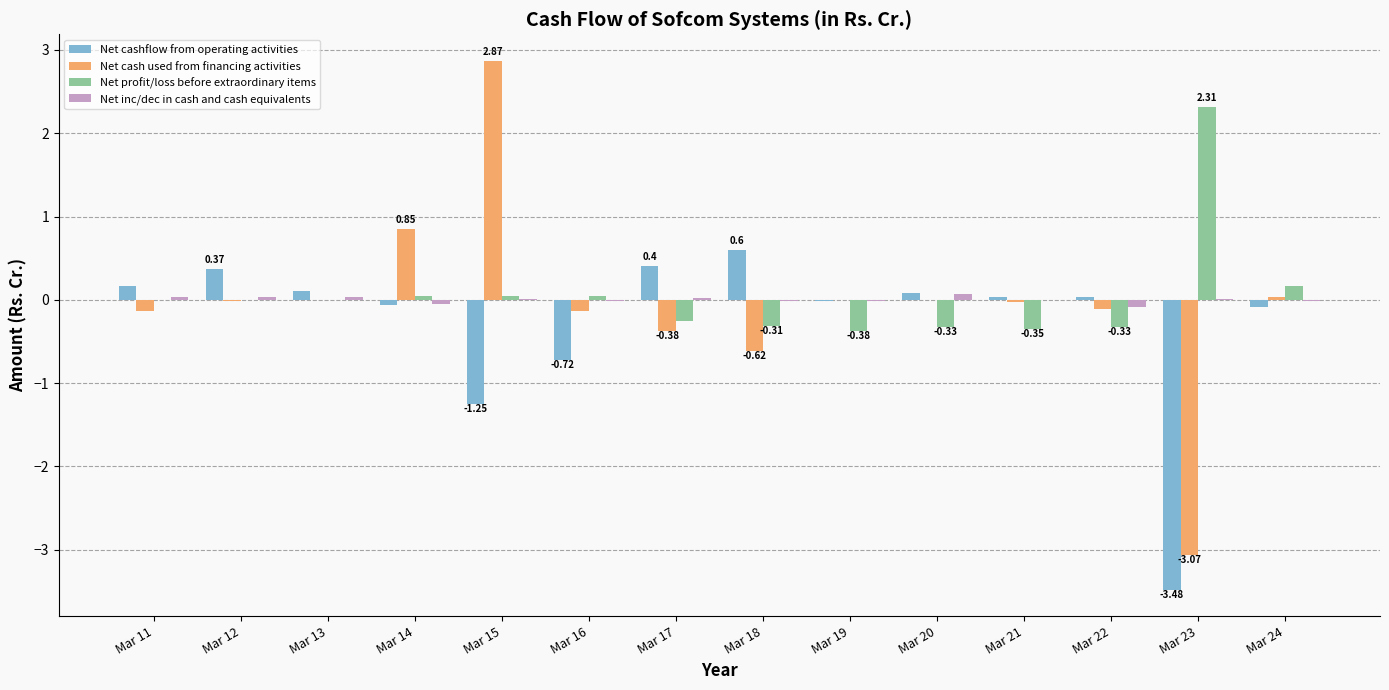

At which category is the sum across all series the highest?

Mar 15